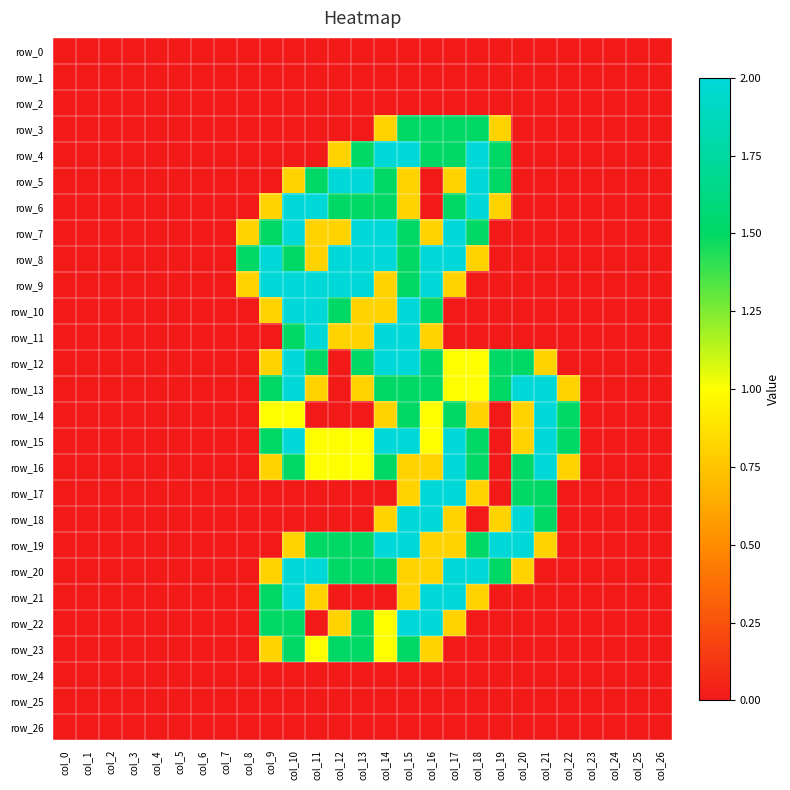

How many categories are shown in the chart?

27